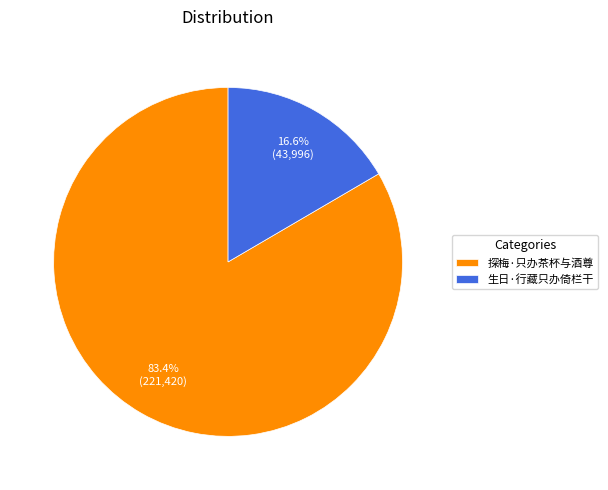

What percentage do 生日·行藏只办倚栏干 and 探梅·只办茶杯与酒尊 together represent?

100.0%